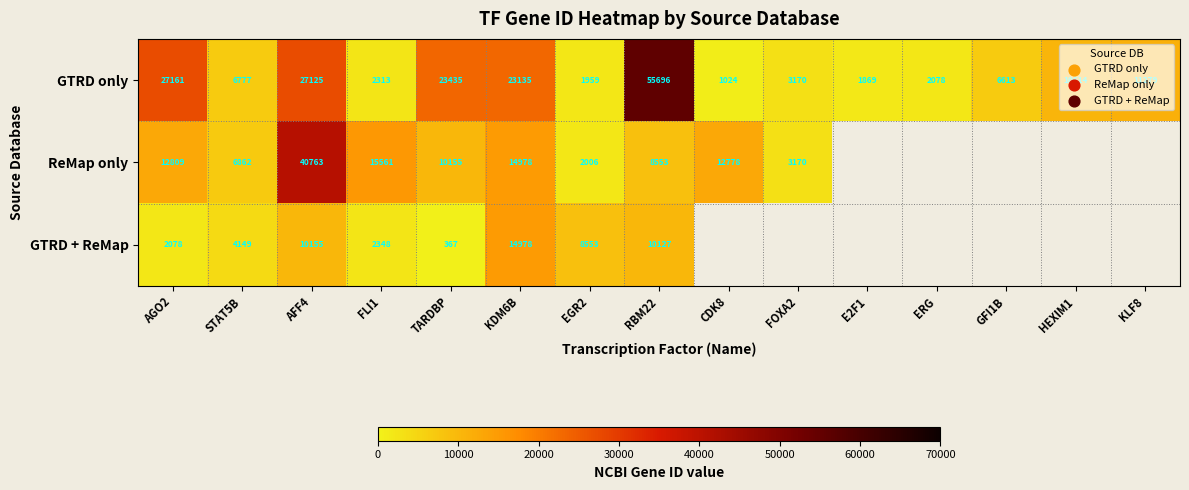

Between AGO2 and KLF8, which is larger?

AGO2